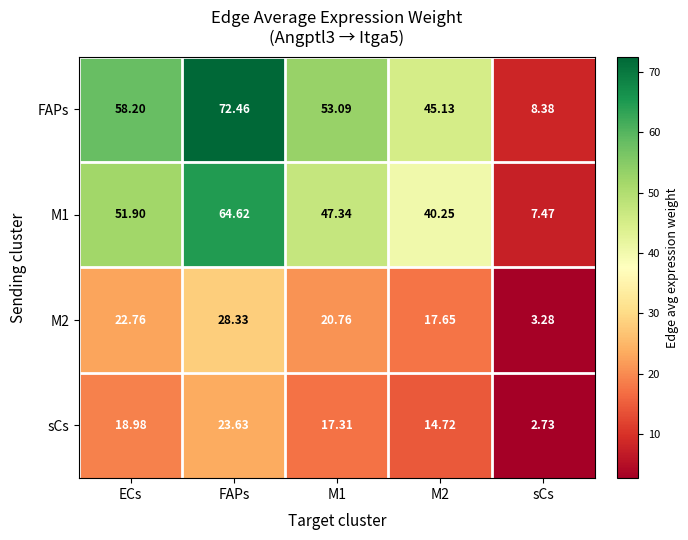

At FAPs, list the series in order from smallest to largest.

sCs, M2, M1, FAPs